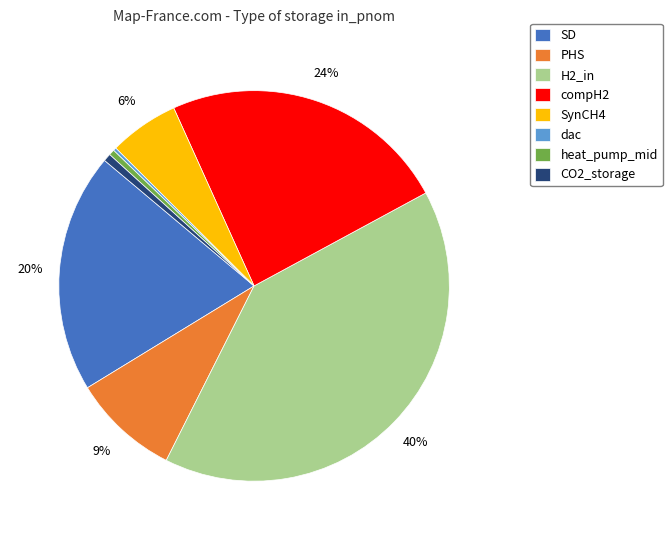

Between SynCH4 and compH2, which is larger?

compH2